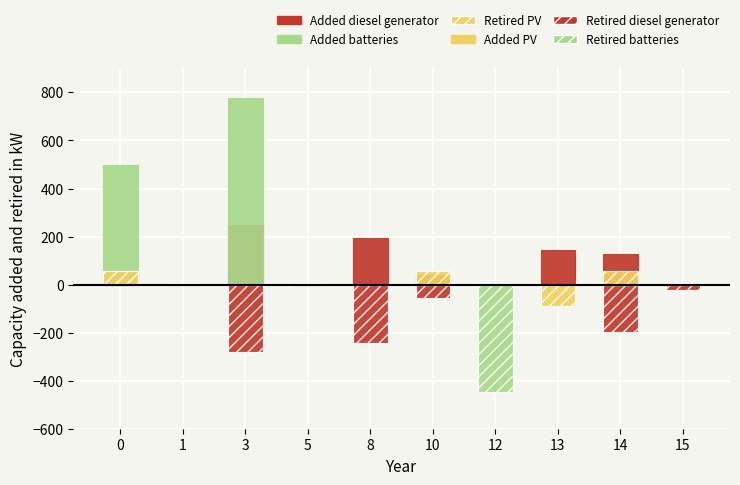

The value of Retired batteries at 15 is 261. True or false?

False